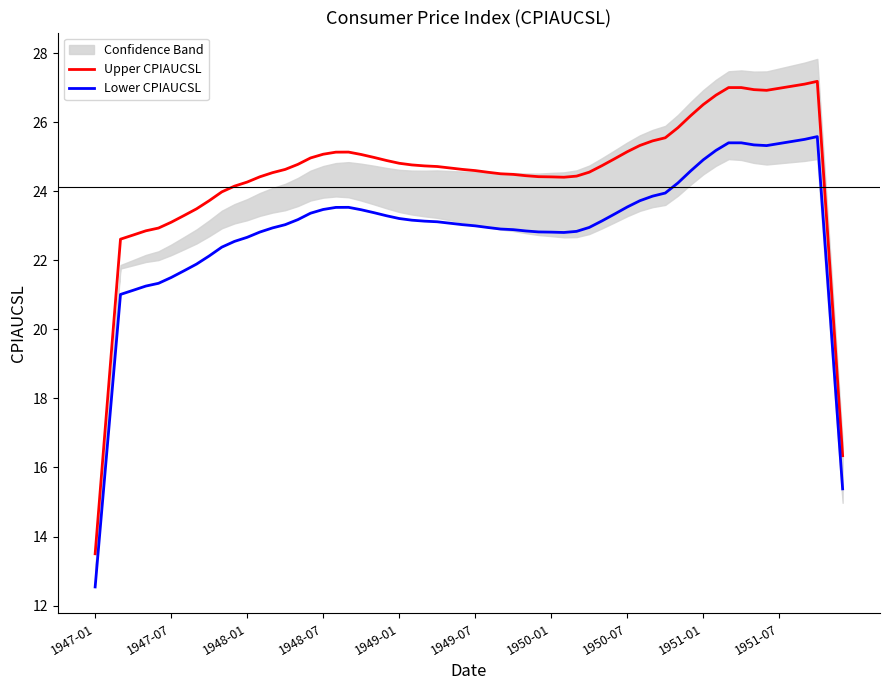

What is the lowest value of the Upper CPIAUCSL series?

13.5